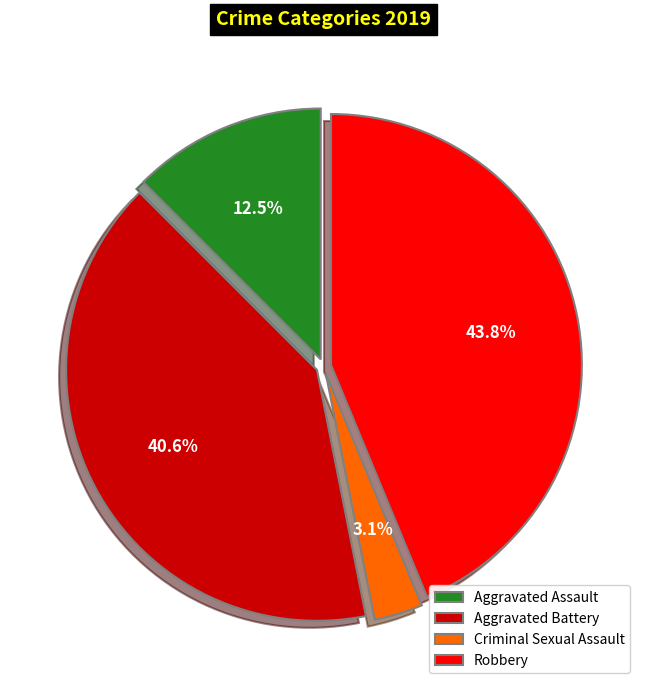

What is the largest slice in the pie chart?

Robbery